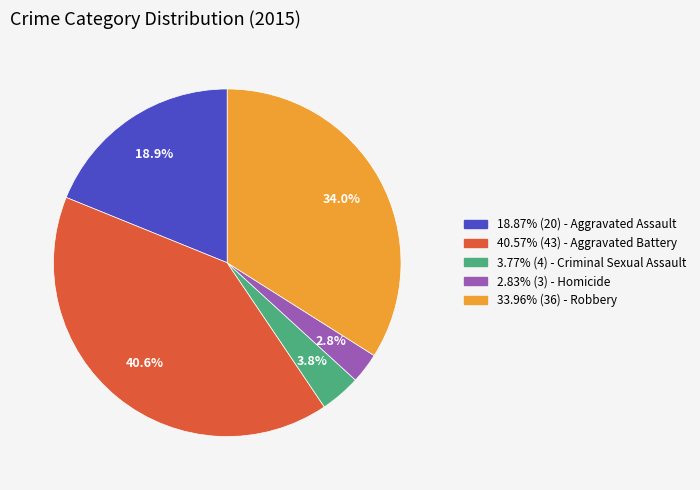

Is there any slice that represents more than half of the pie?

No